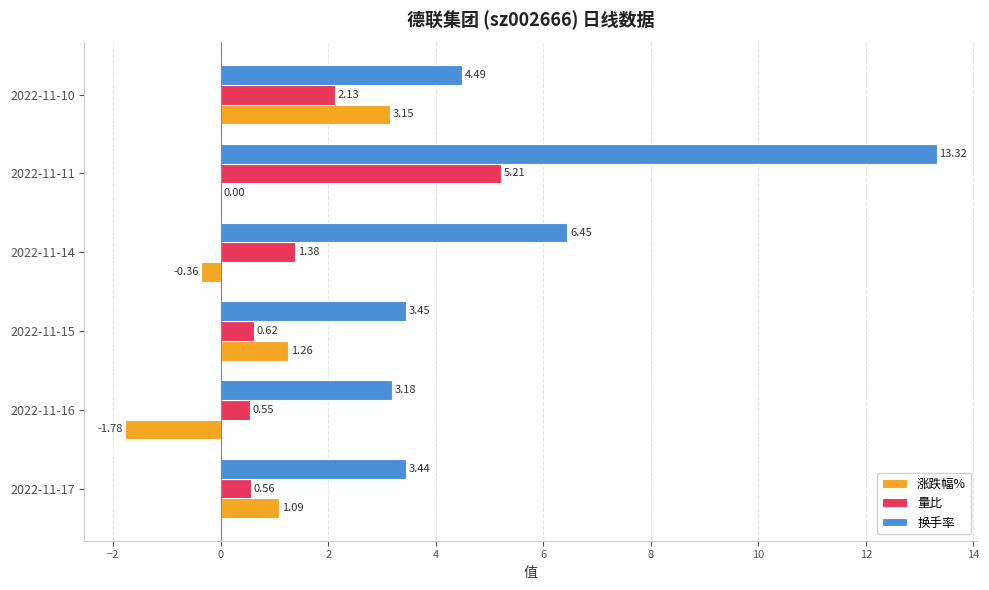

Count the number of categories in the chart.

6